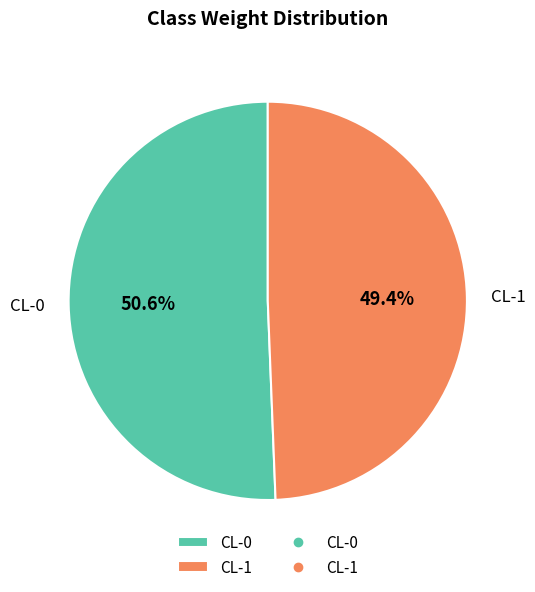

To the nearest percent, what percentage of the pie is CL-0?

51%